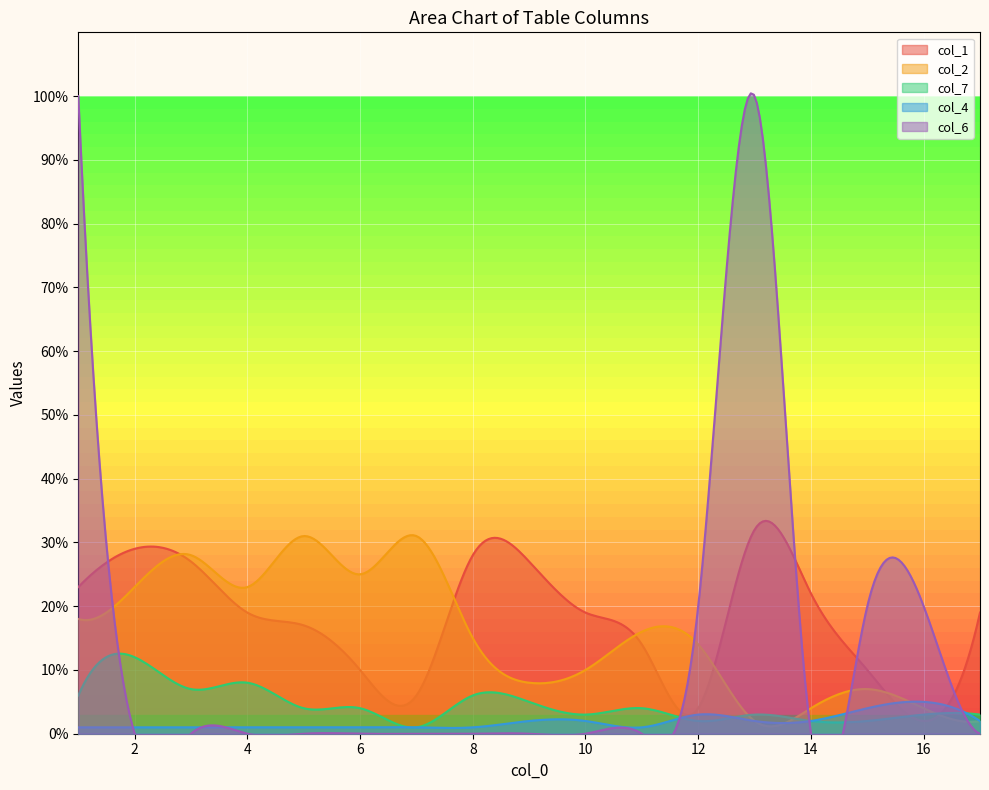

At which label is col_6 closest to 50?

12